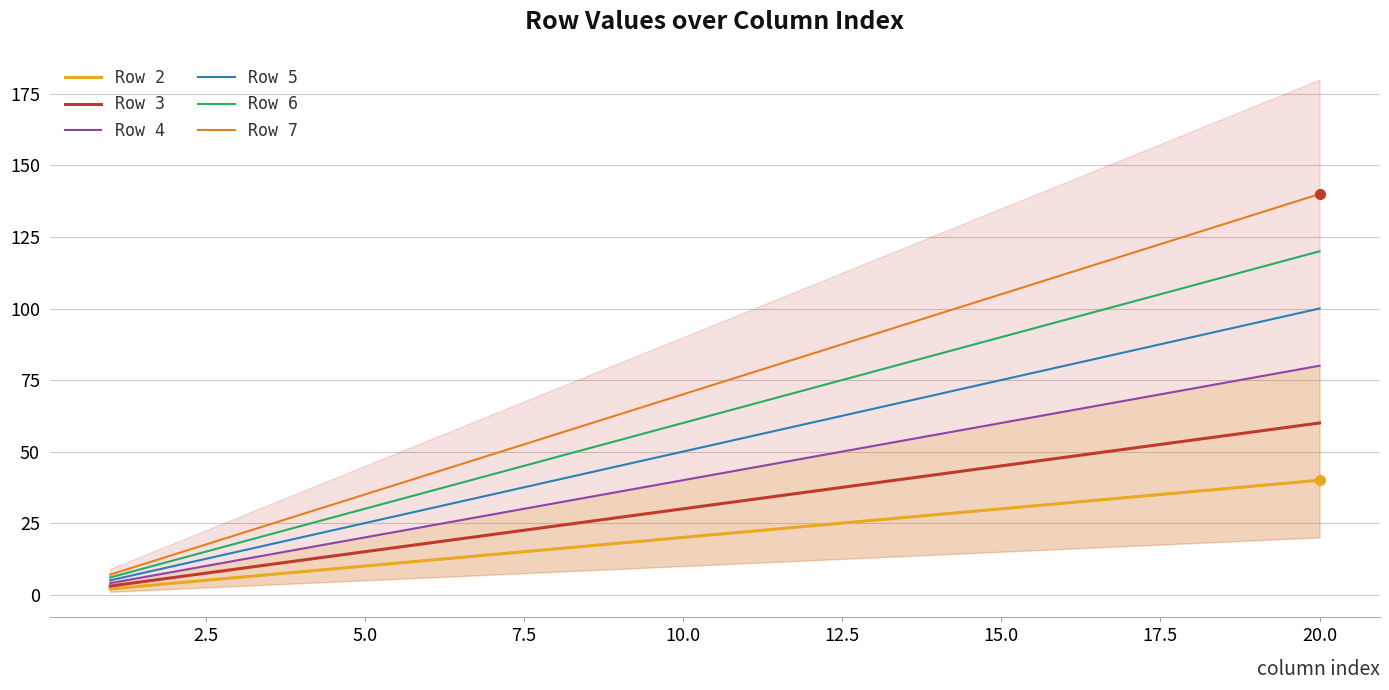

True or false: Row 7 and Row 6 cross at least once.

False